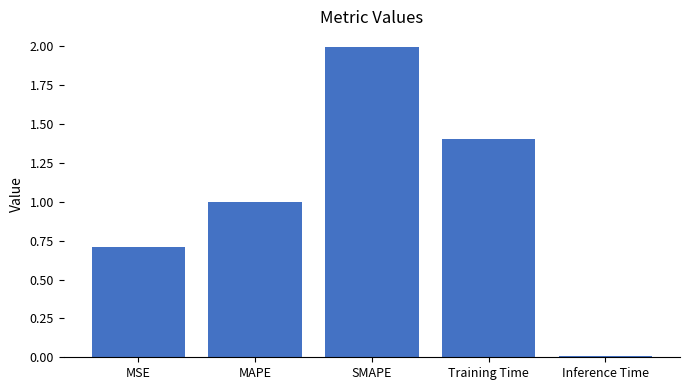

What is the label of the 1st bar from the right?

Inference Time